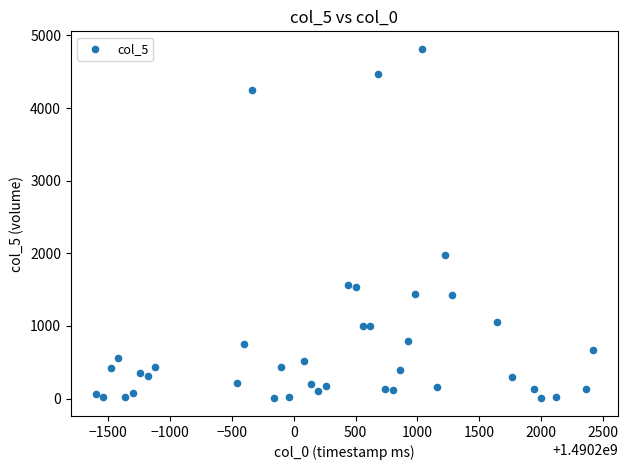

What Y value in the scatter plot is closest to 2408?

1972.9